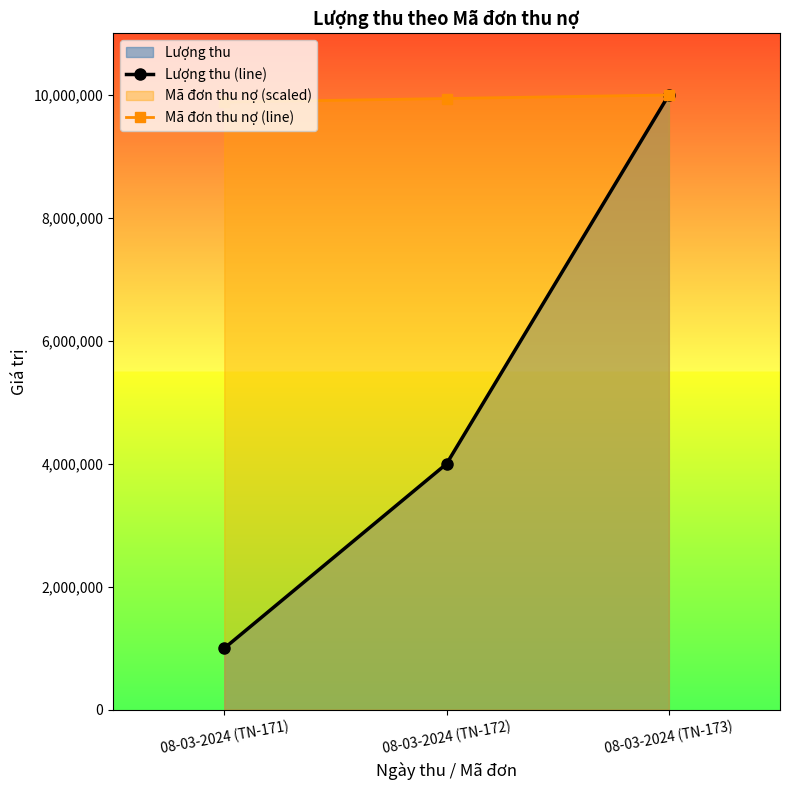

Reading left to right, transcribe all the data shown in this chart.

Lượng thu (line): 1000000.0	4000000.0	10000000.0
Mã đơn thu nợ (line): 9884393.1	9942196.5	10000000.0